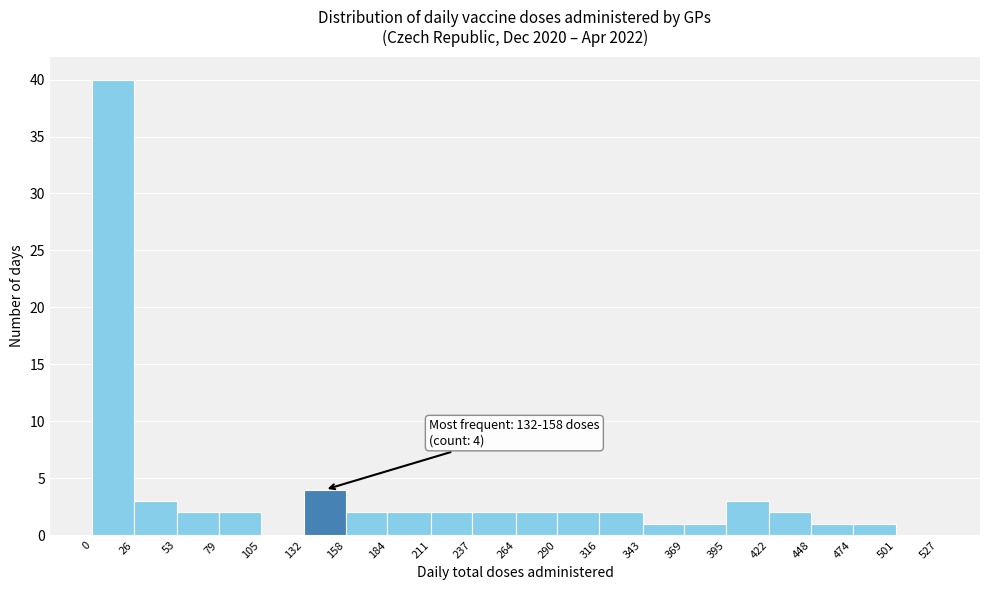

Over which range of the x-axis is the bar tallest?

0 to 26